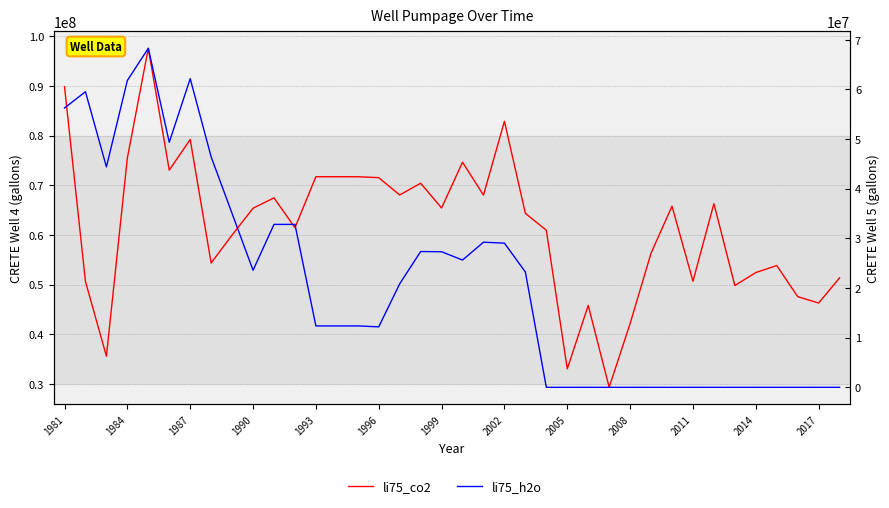

Between 25 and 22, which is larger?

22